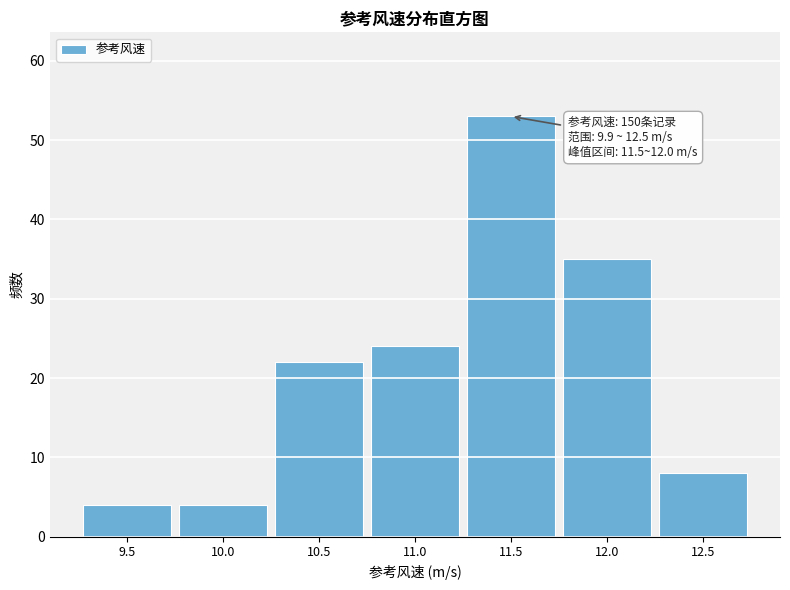

Reading right to left, list all the values displayed in this chart.

8	35	53	24	22	4	4